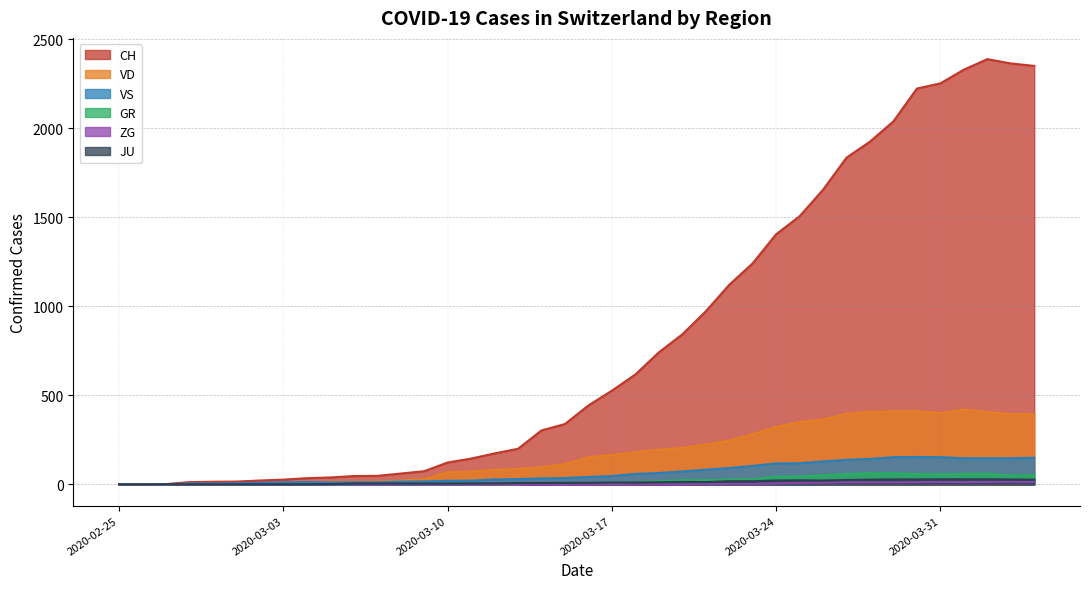

What is the average value of the VD series?

175